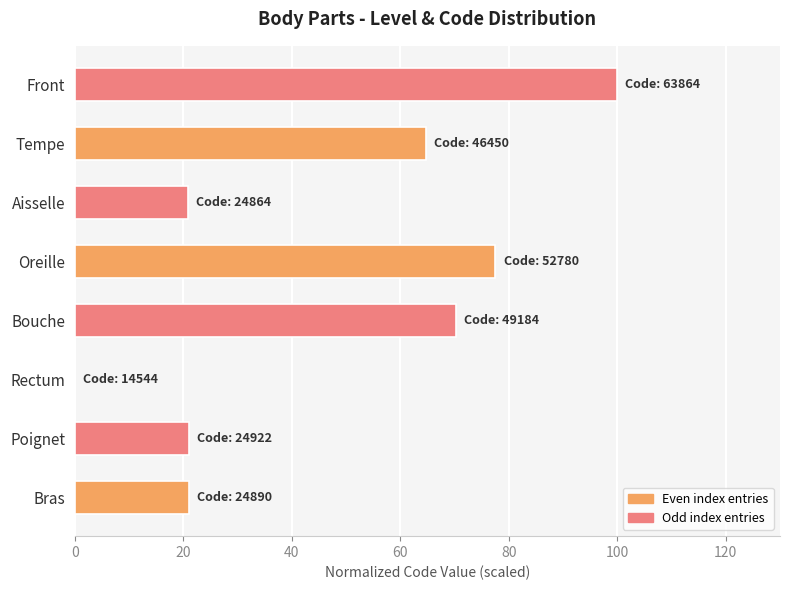

What is the sum of all values?

375.4